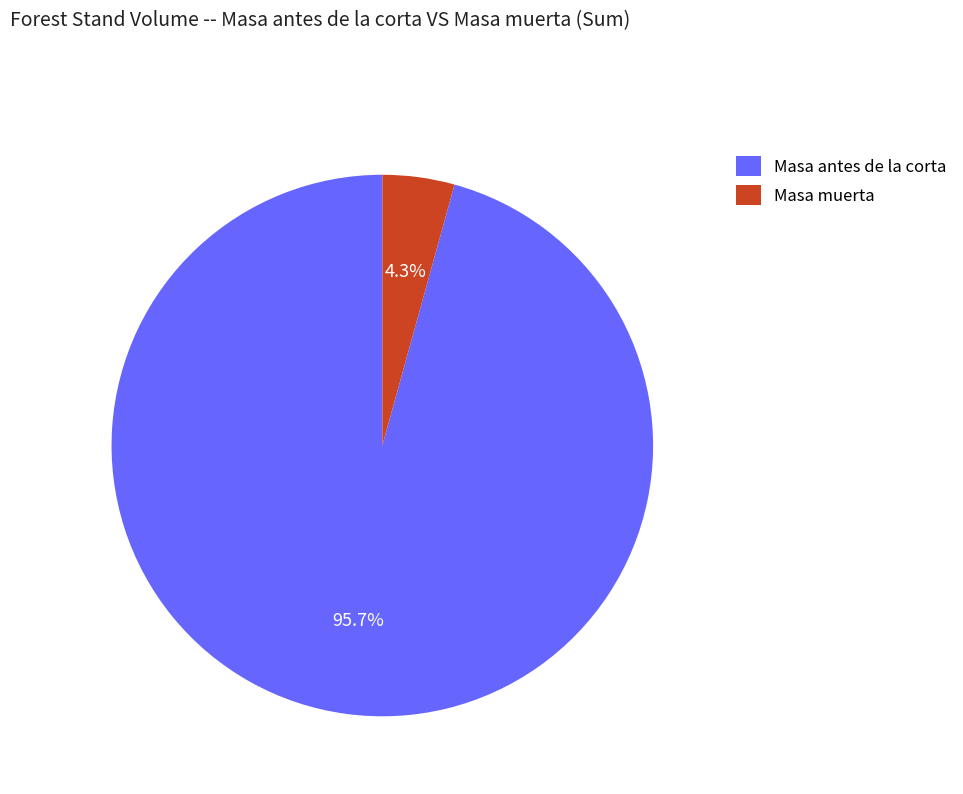

Approximately how many times larger is the value at Masa antes de la corta compared to Masa muerta?

22.3